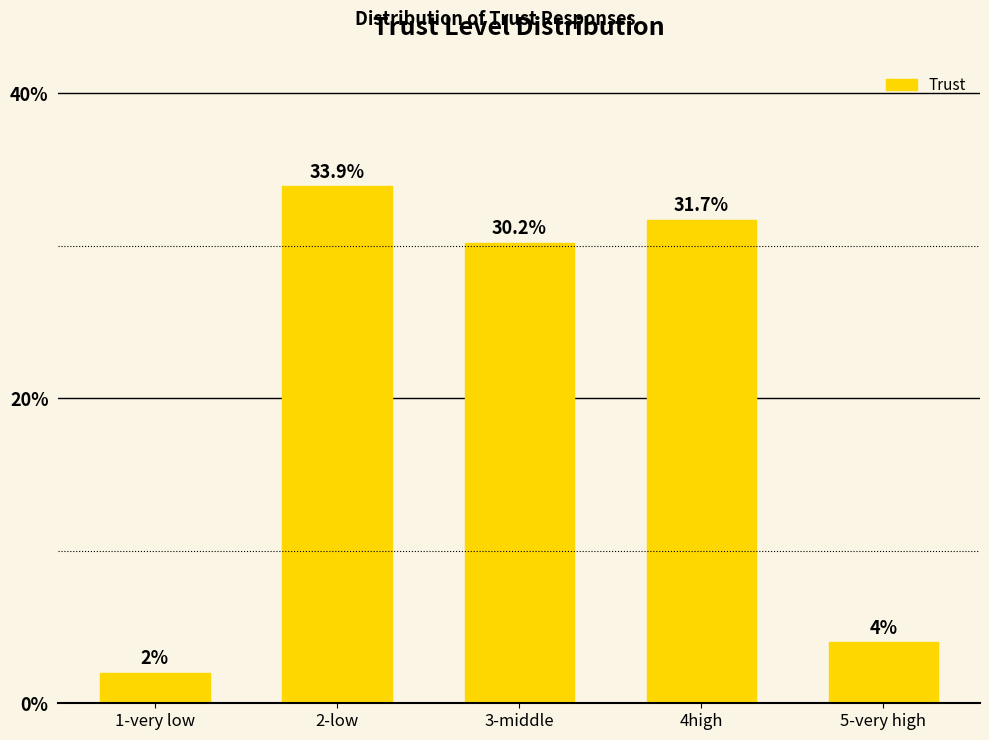

Rank the categories by value from lowest to highest.

1-very low, 5-very high, 3-middle, 4high, 2-low